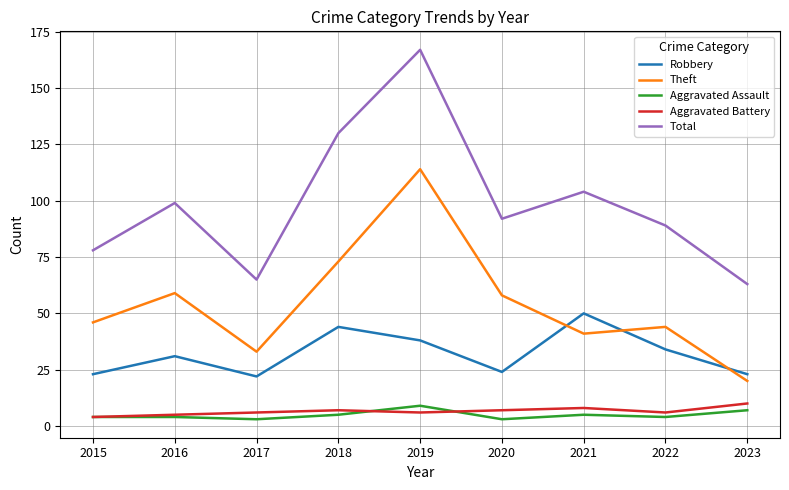

Is the value of Theft at 2015 greater than the value of Aggravated Assault at 2019?

Yes